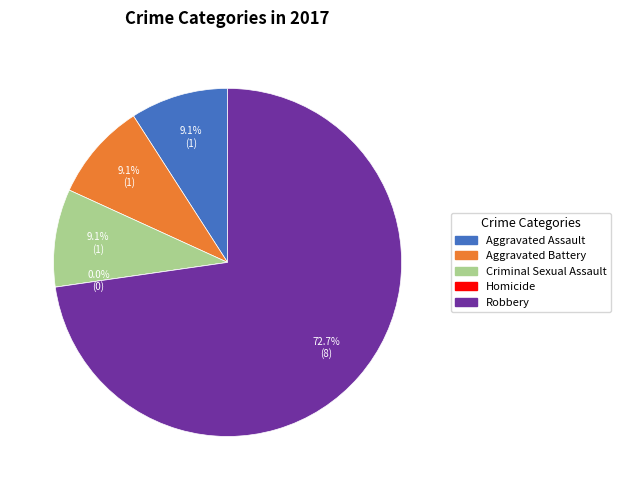

Is it true that Criminal Sexual Assault is 15% of the pie?

False